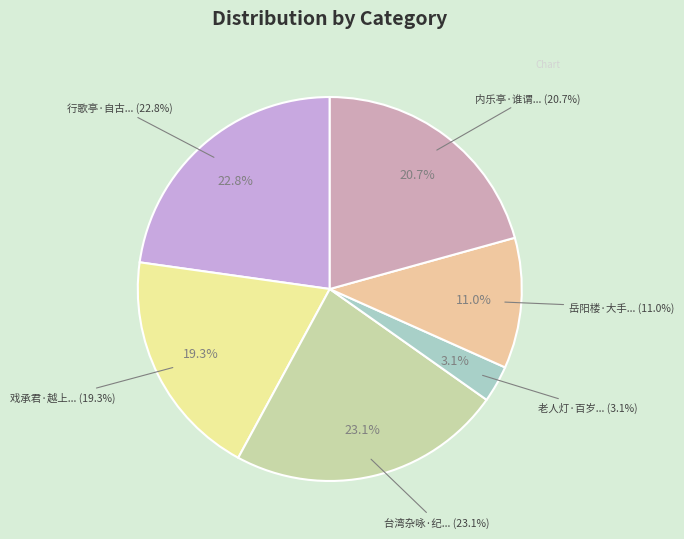

To the nearest percent, what is the difference between the largest and smallest slice percentages?

20%